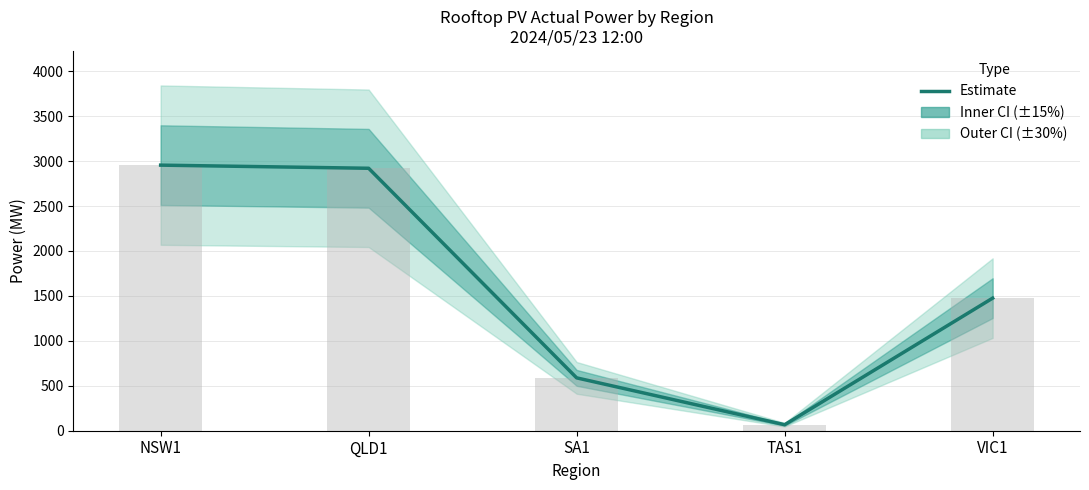

What is the change in value from NSW1 to TAS1?

-2888.2